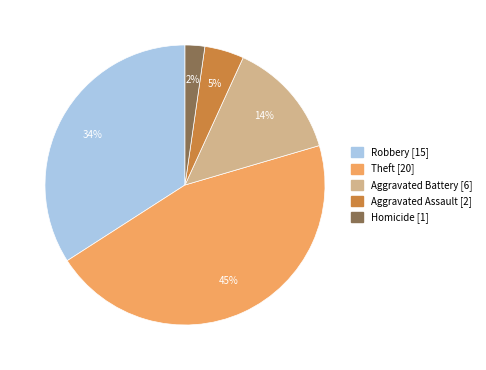

Is there a majority slice in this chart?

No